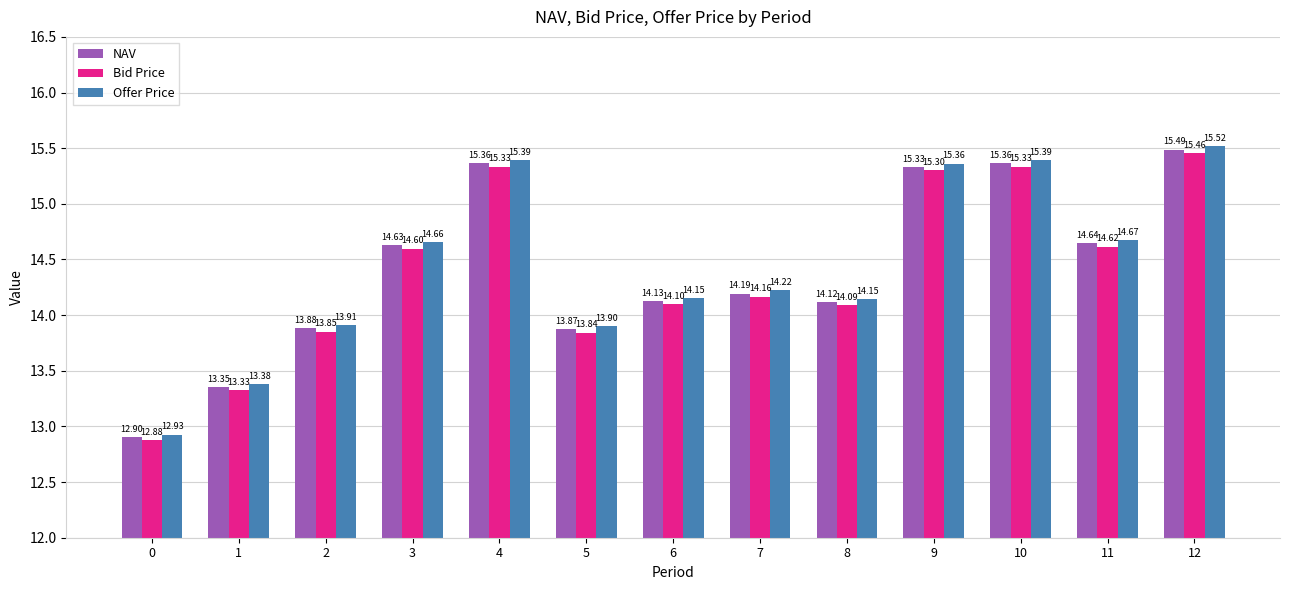

What is the sum of all Bid Price values?

186.9